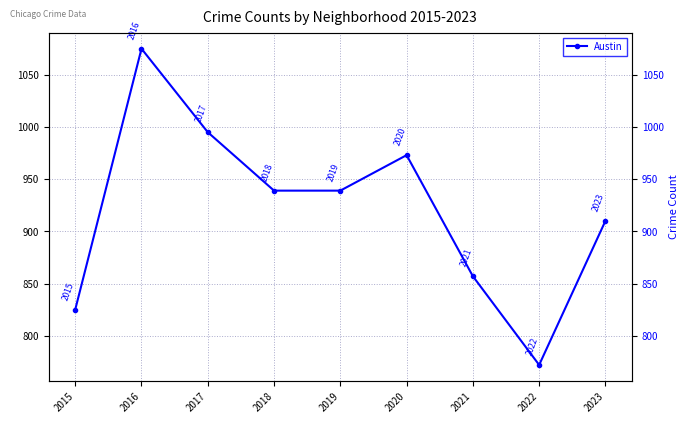

Between 2017 and 2021, which is larger?

2017